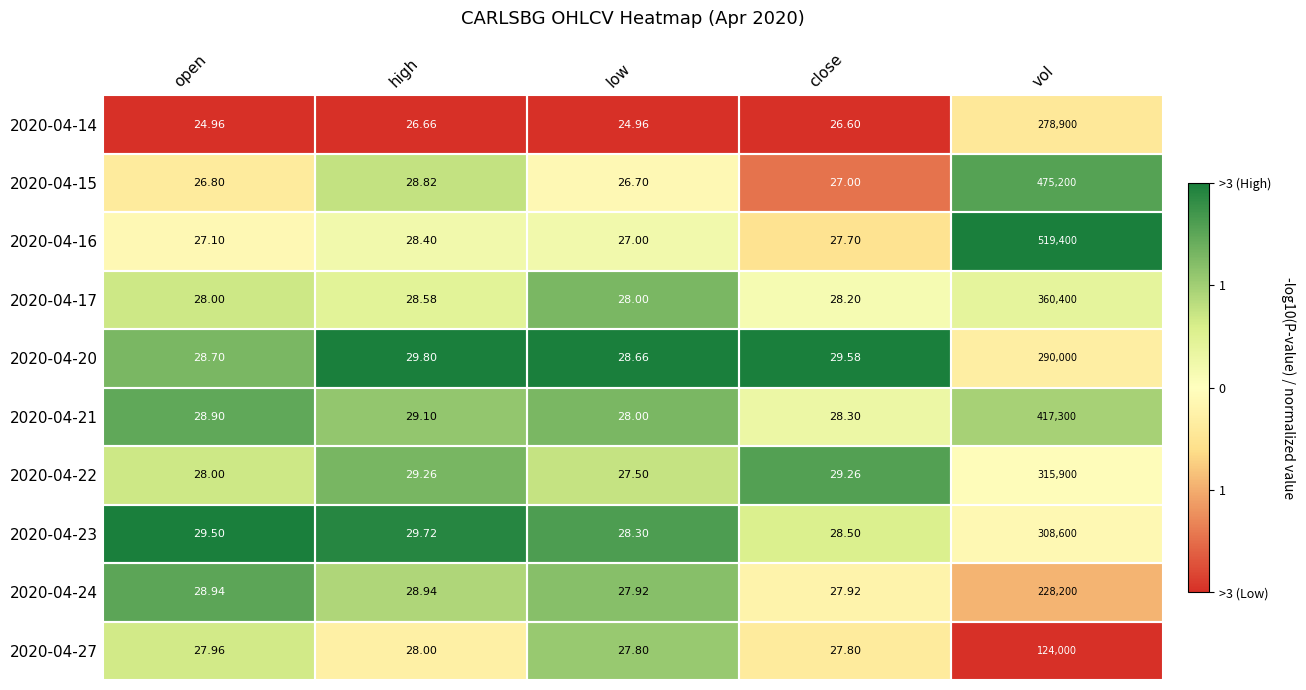

Where does the 2020-04-23 series first go above 29?

open